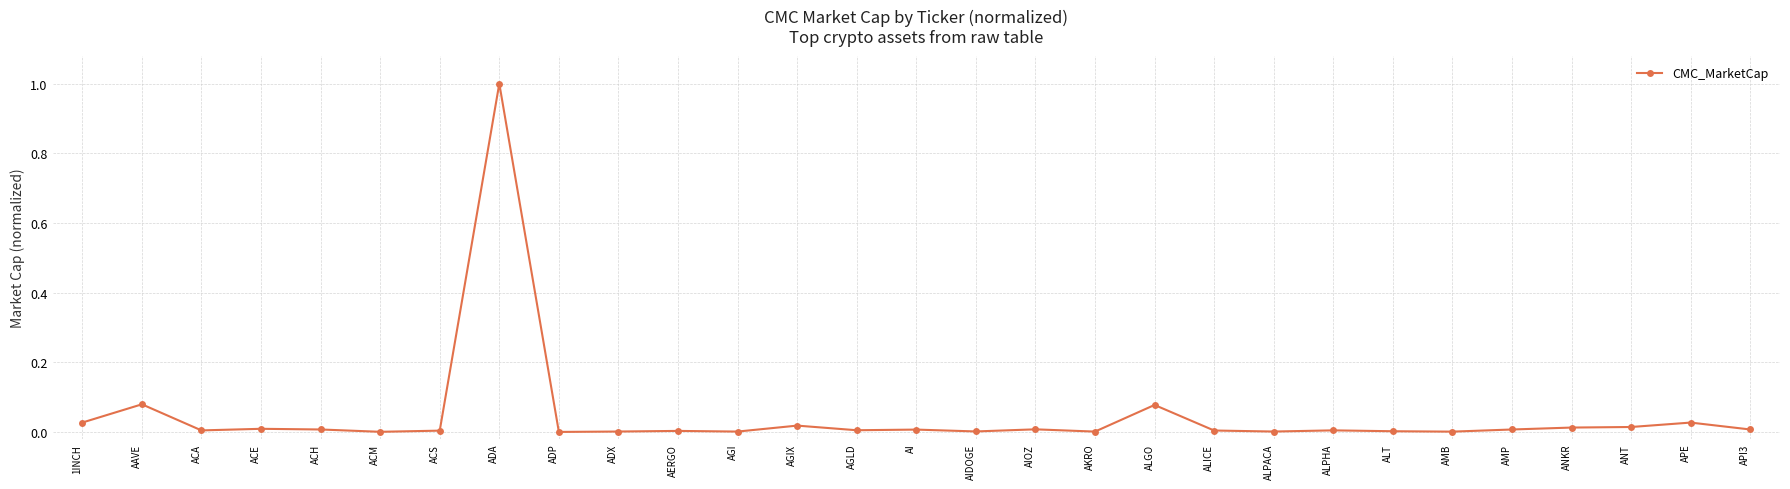

What is the change in value from ADA to ALPACA?

-1.0